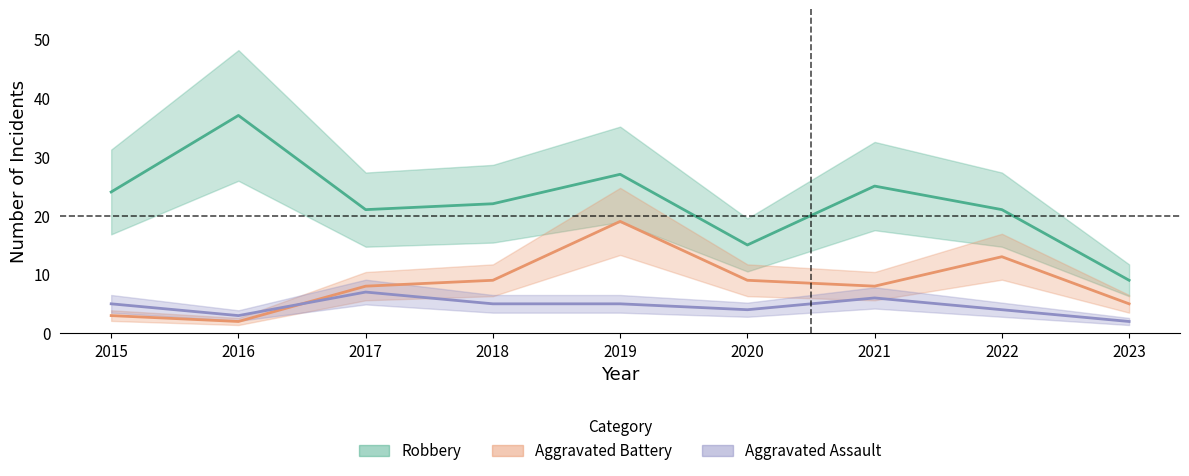

At which category does Aggravated Assault reach its first local peak?

2017